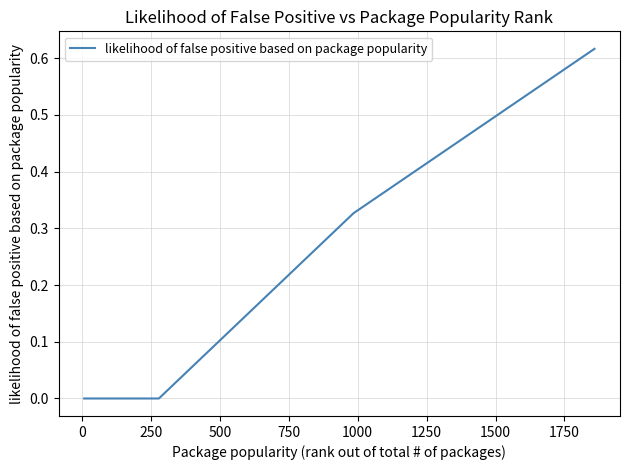

What is the sum of all values?

2.5